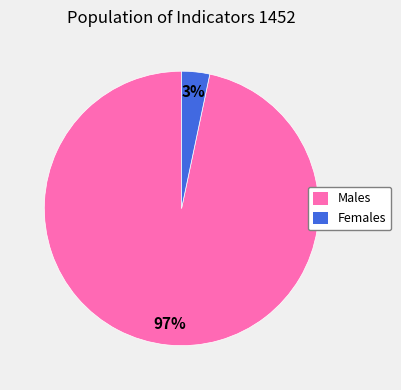

Does any single category account for the majority?

Yes